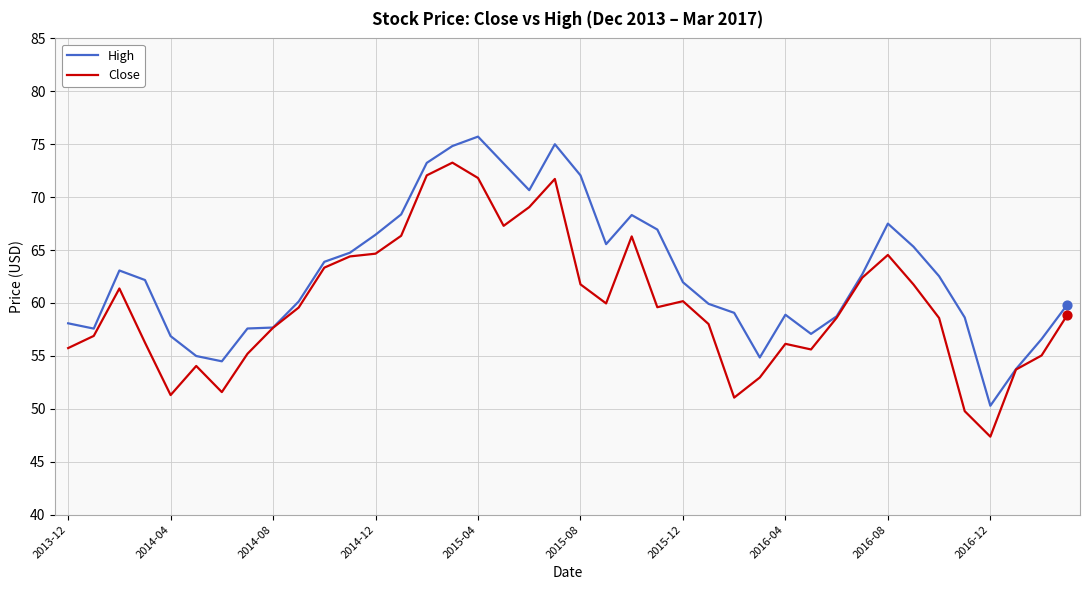

At how many categories does at least one series exceed 53?

39